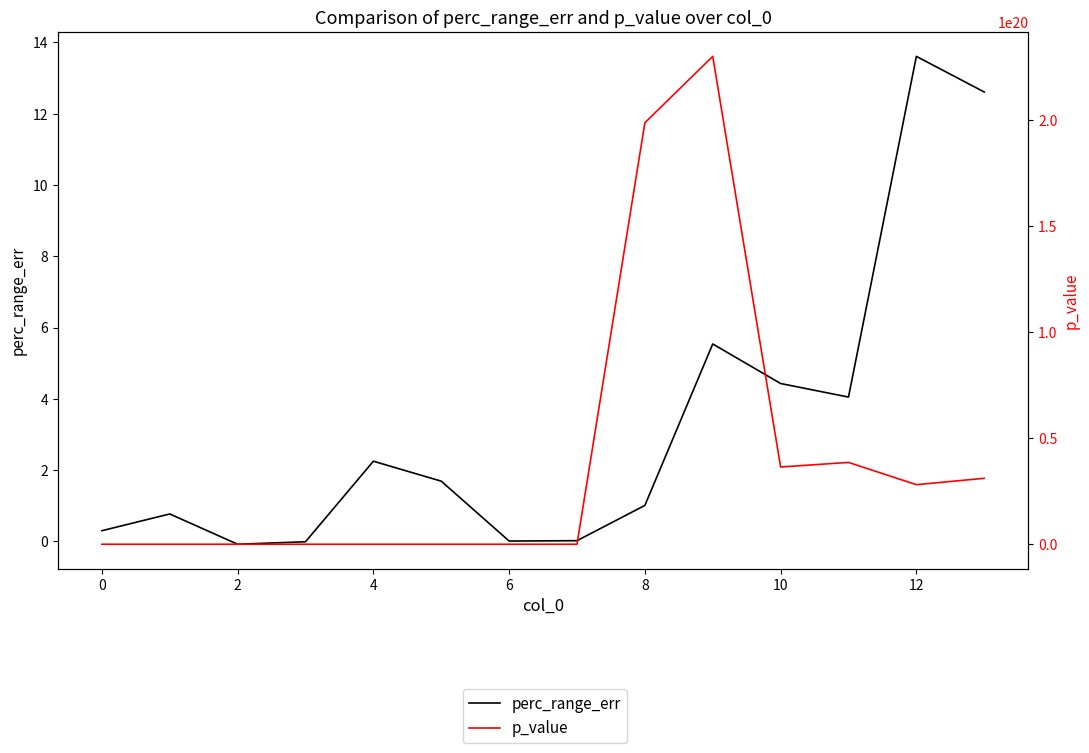

Where is p_value nearest to the value 115017848866288992256?

11